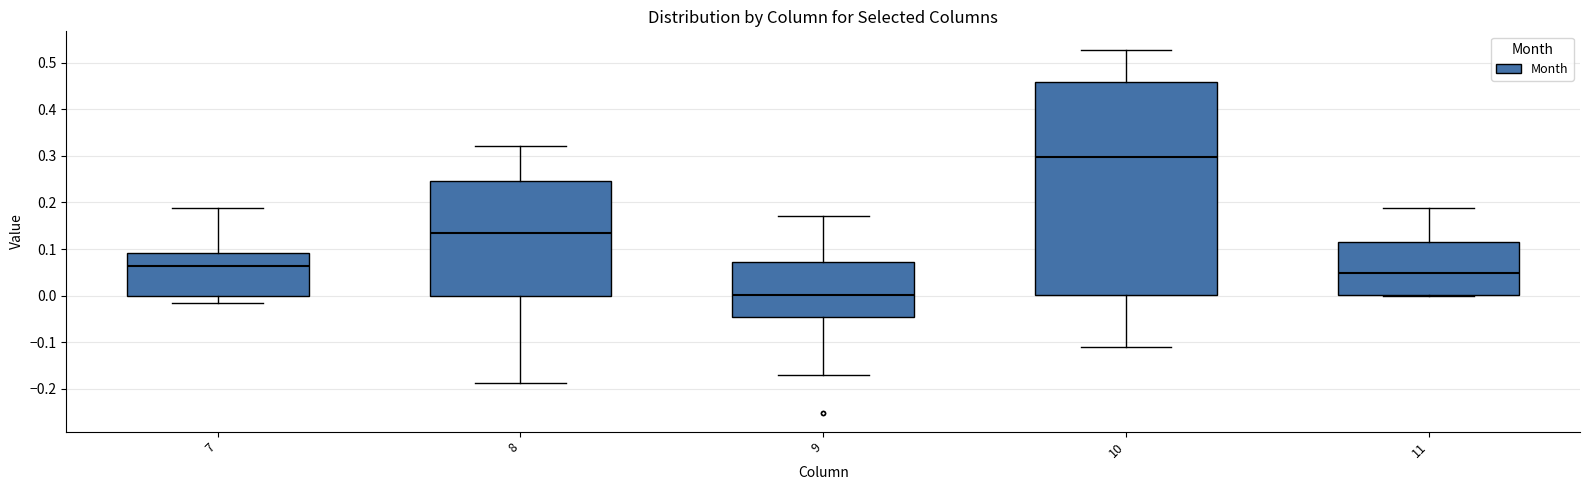

Where is the upper edge of the box at x = 11 on the y-axis? The values are not printed on the chart, so give them approximately, as read against the axis.

0.11